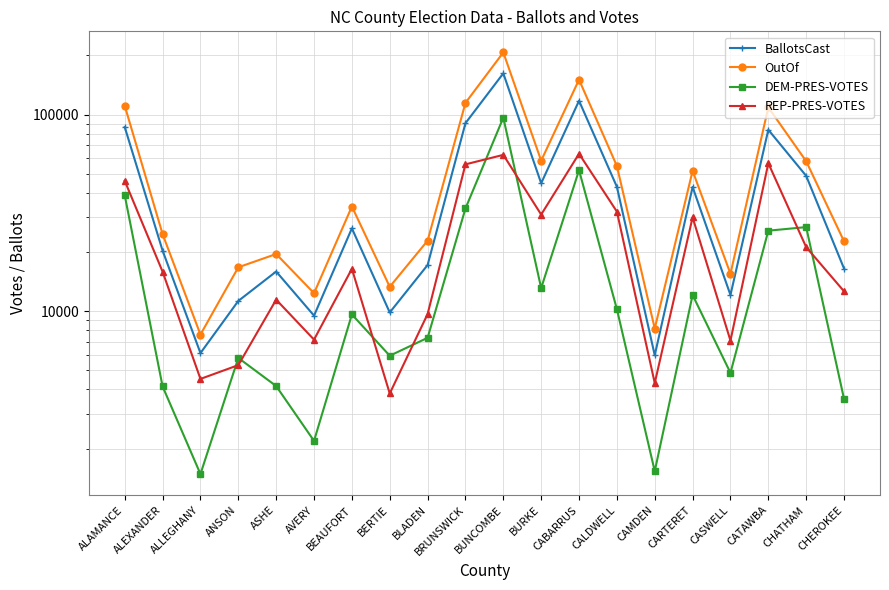

At which category does the chart reach its peak across all series?

BUNCOMBE